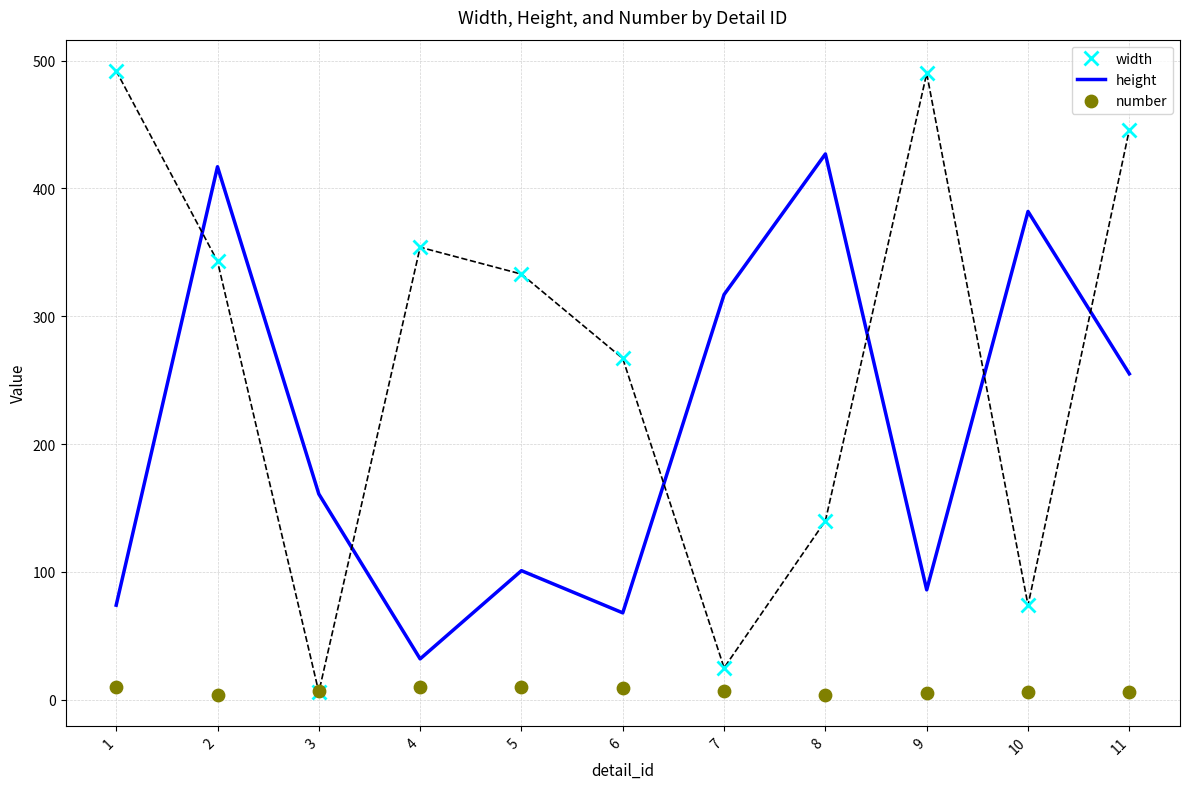

Which series has the widest spread of Y values?

width